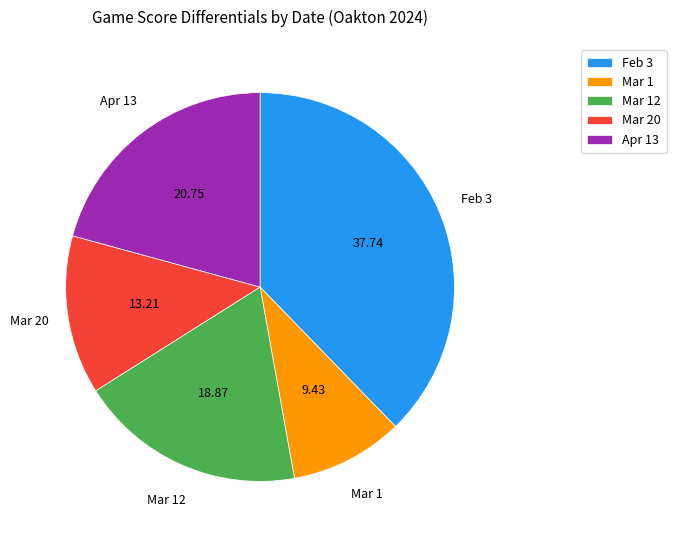

What is the largest slice in the pie chart?

Feb 3